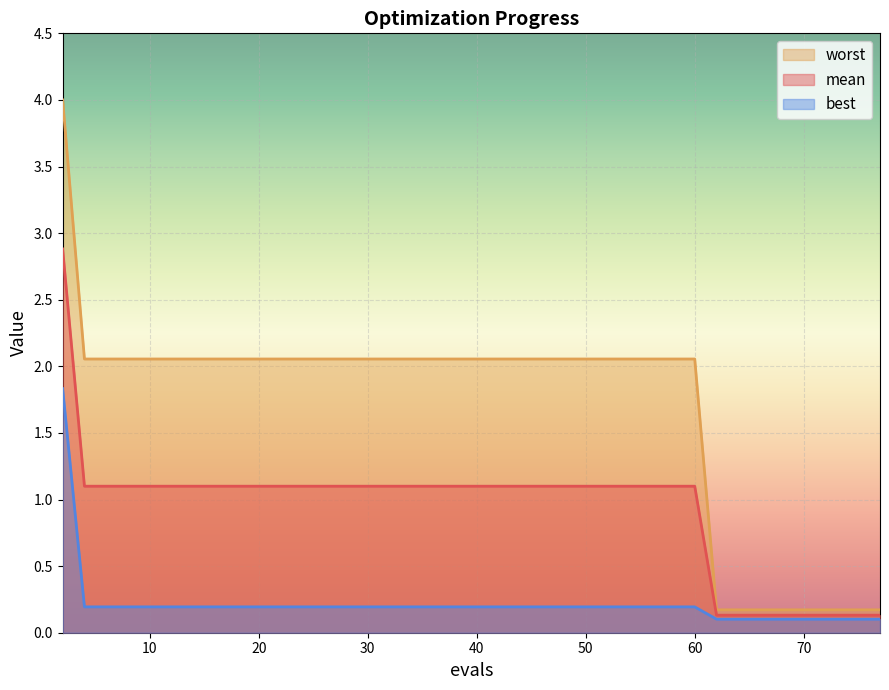

Count the number of data series in this chart.

3